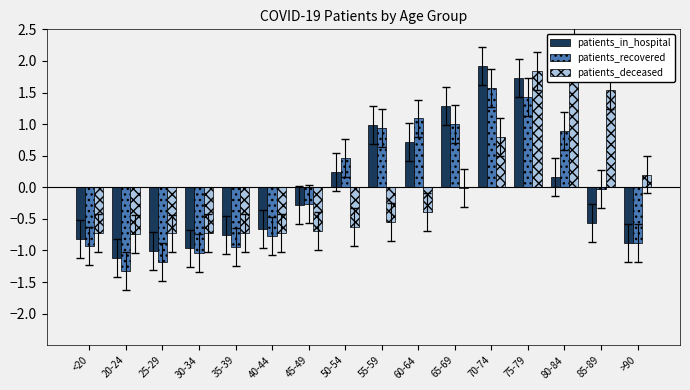

How many values in patients_in_hospital are above zero?

7